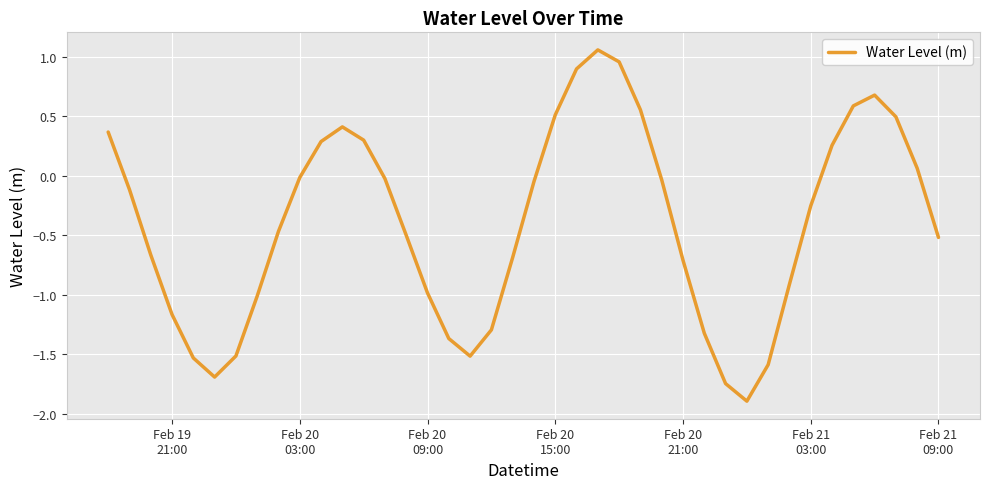

What is the minimum value shown in the chart?

-1.9